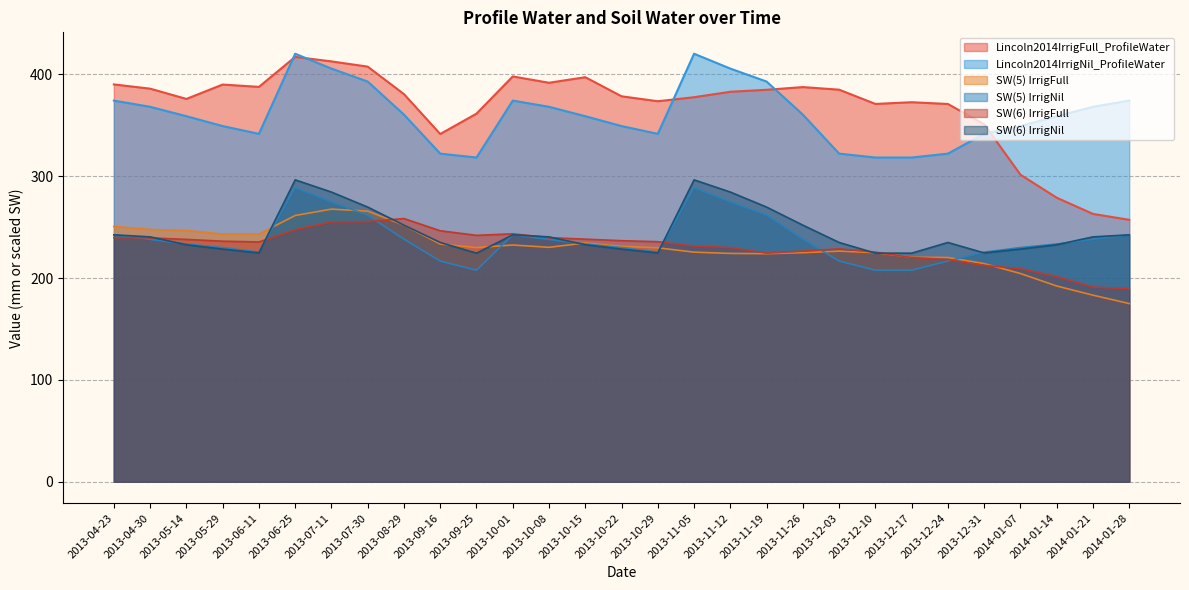

Which category has the lowest value across all series?

2014-01-28